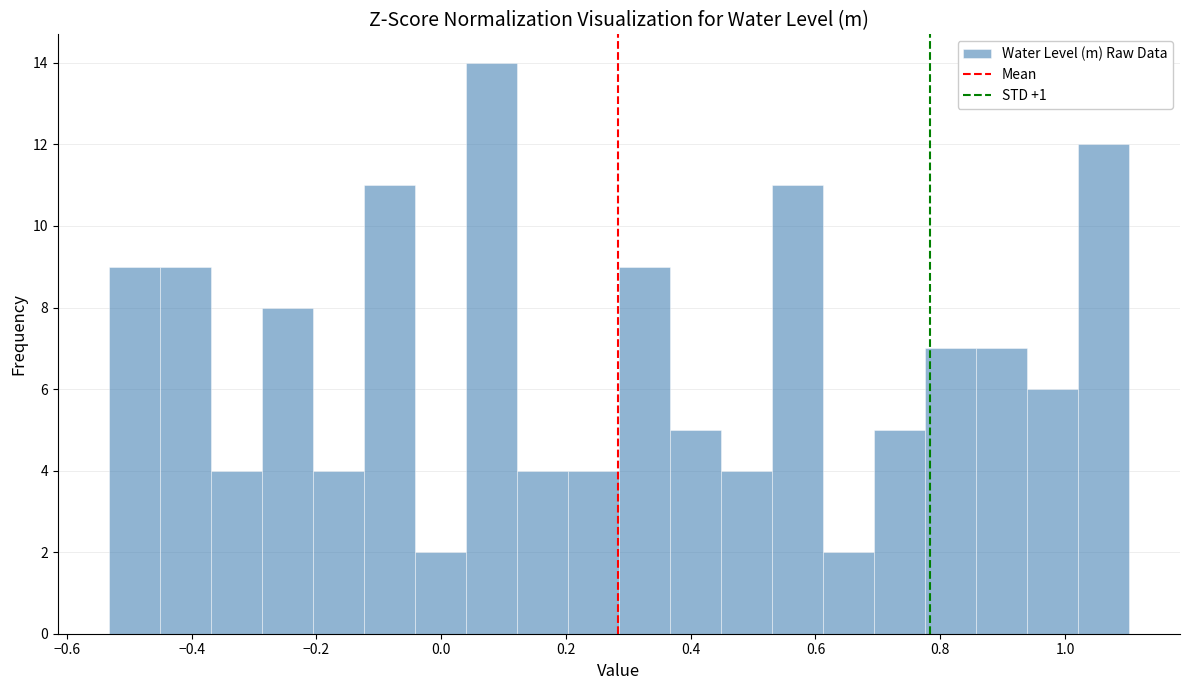

Reading left to right, list every bar in this chart as the range it spans on the x-axis followed by its height. Neither the bar edges nor the heights are printed on the chart, so give them approximately, as read against the axes.

-0.54 to -0.46: 9
-0.46 to -0.36: 9
-0.36 to -0.28: 4
-0.28 to -0.20: 8
-0.20 to -0.12: 4
-0.12 to -0.04: 11
-0.04 to 0.04: 2
0.04 to 0.12: 14
0.12 to 0.20: 4
0.20 to 0.28: 4
0.28 to 0.36: 9
0.36 to 0.44: 5
0.44 to 0.54: 4
0.54 to 0.62: 11
0.62 to 0.70: 2
0.70 to 0.78: 5
0.78 to 0.86: 7
0.86 to 0.94: 7
0.94 to 1.02: 6
1.02 to 1.10: 12